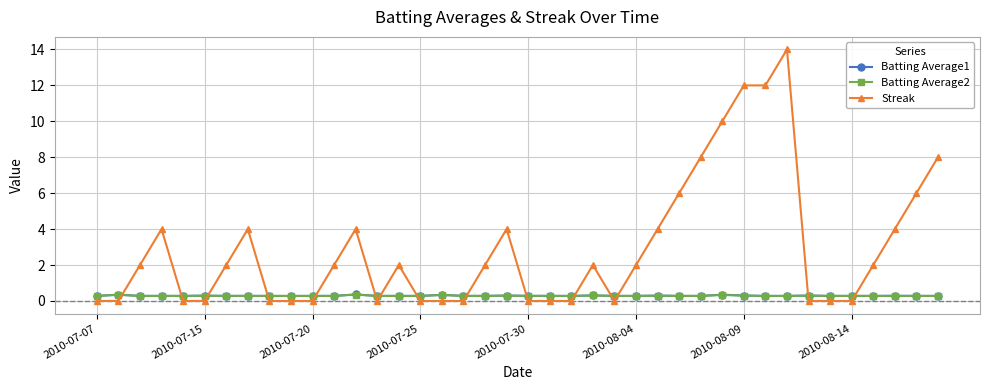

Which series has the largest total across all categories?

Streak